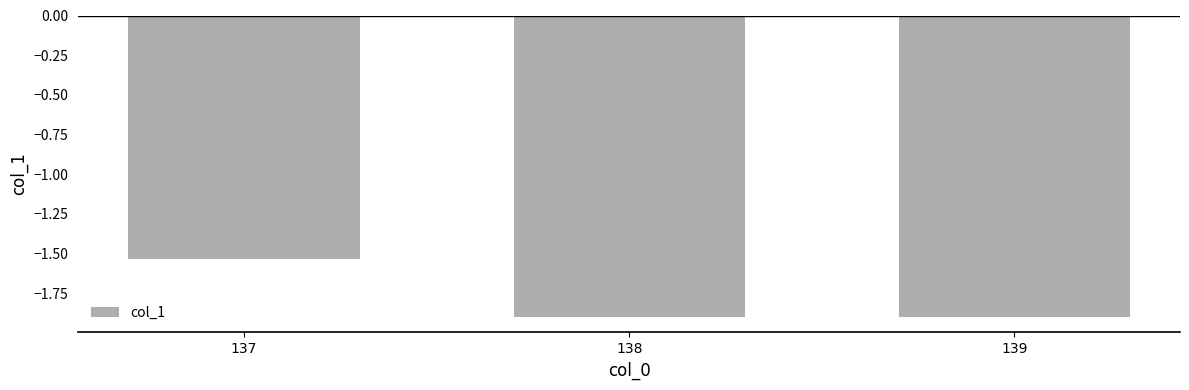

Which has a higher value, 138 or 137?

137